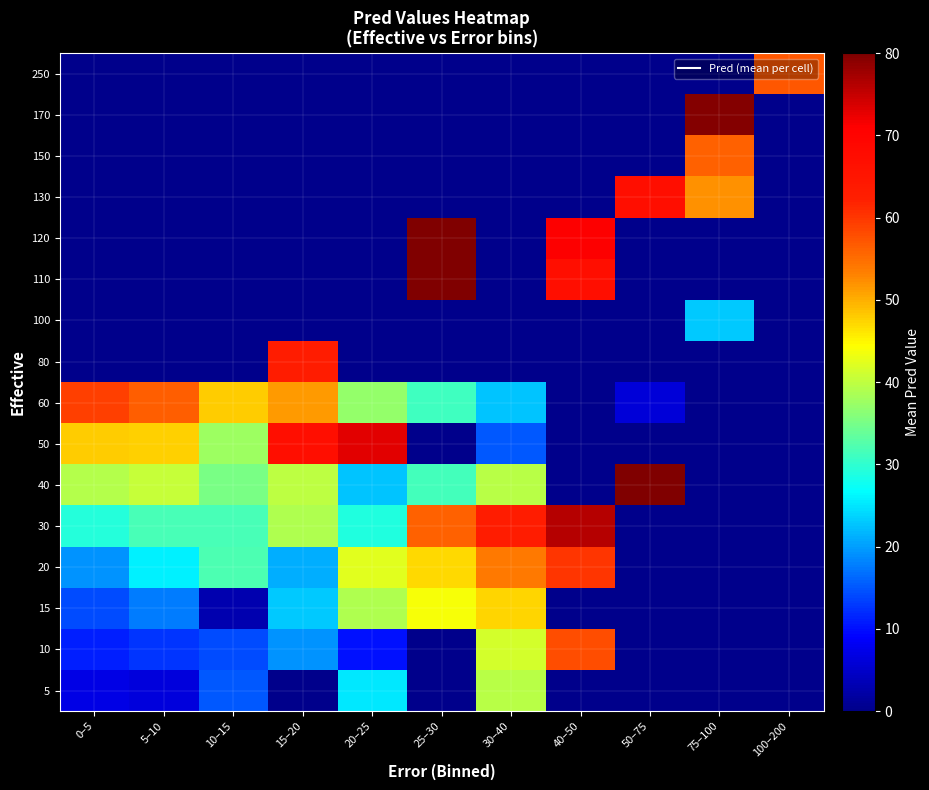

What is the greatest value displayed?

91.0